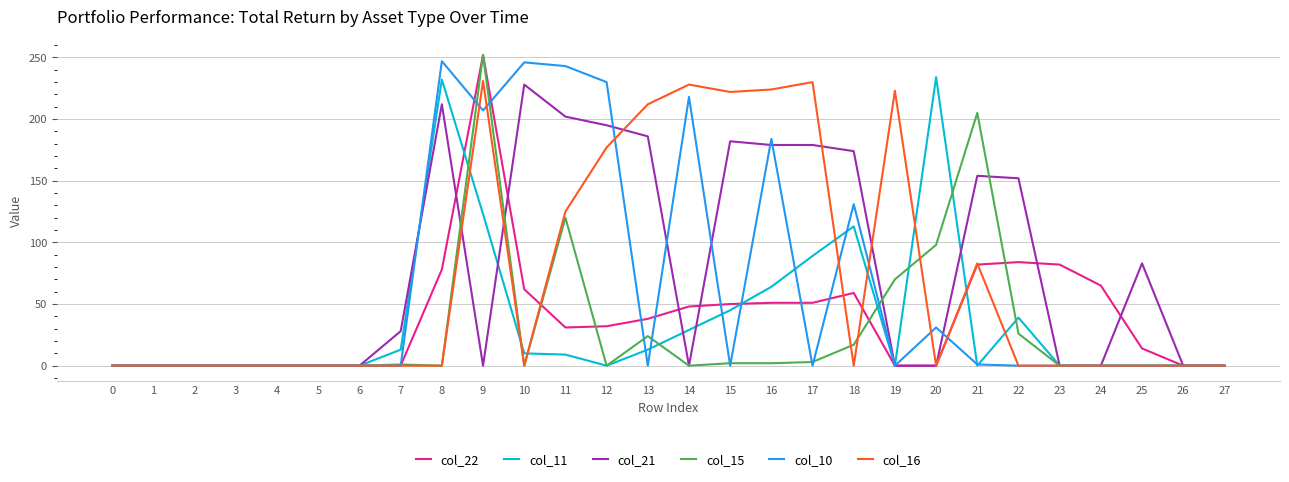

At which category is the sum across all series the highest?

9